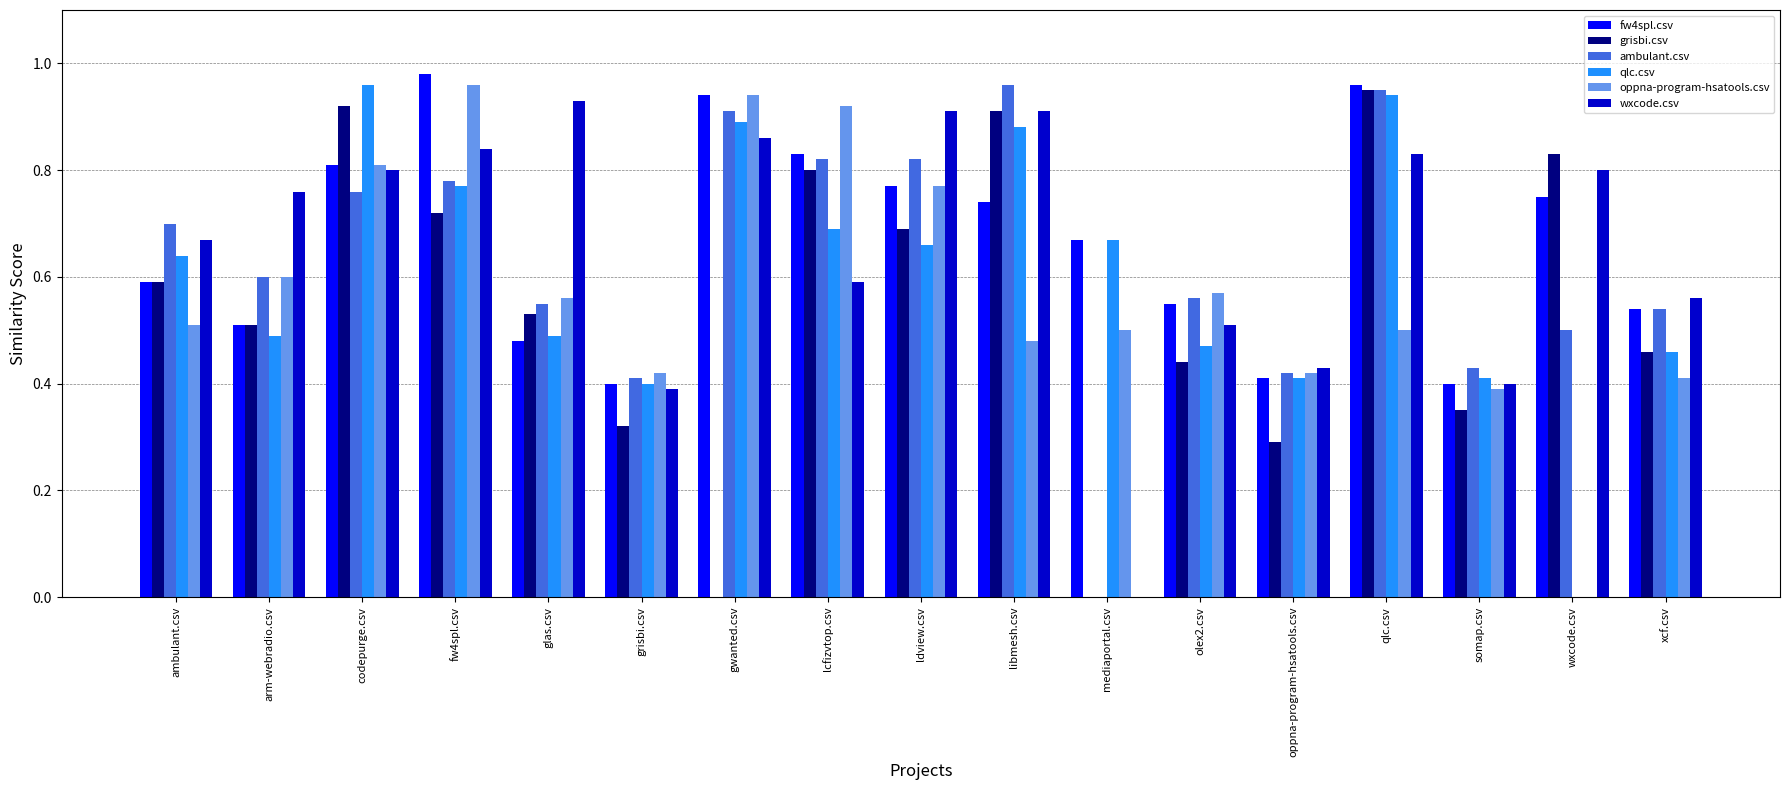

What is the total value across all series at ldview.csv?

4.6